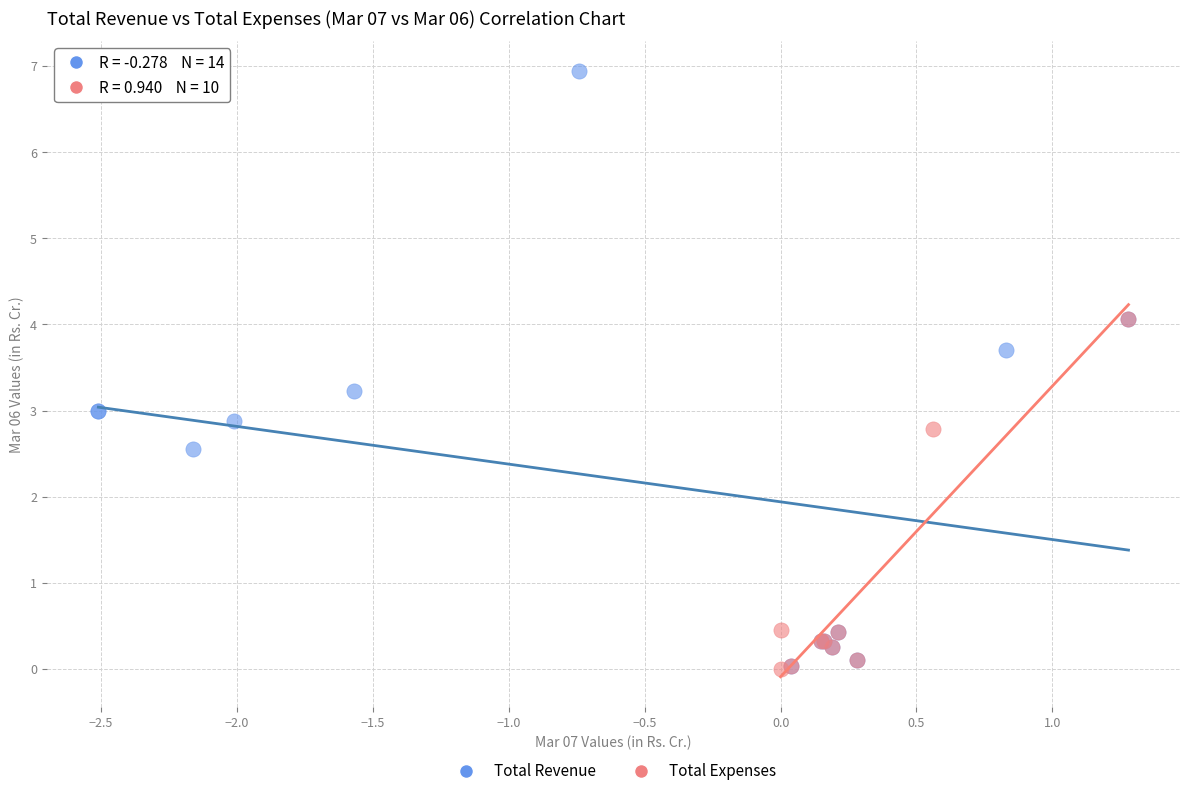

Which series has the widest spread of Y values?

Total Revenue